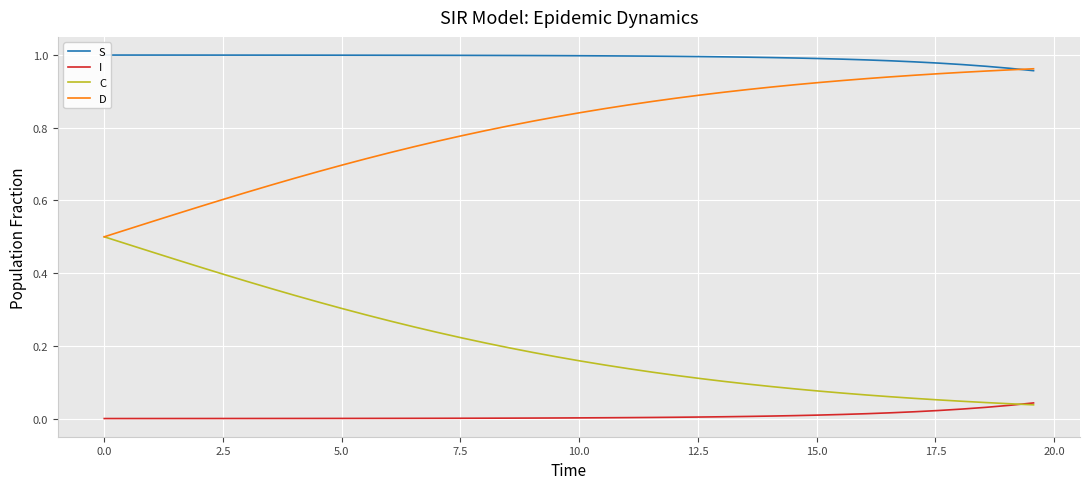

True or false: D and I cross at least once.

False